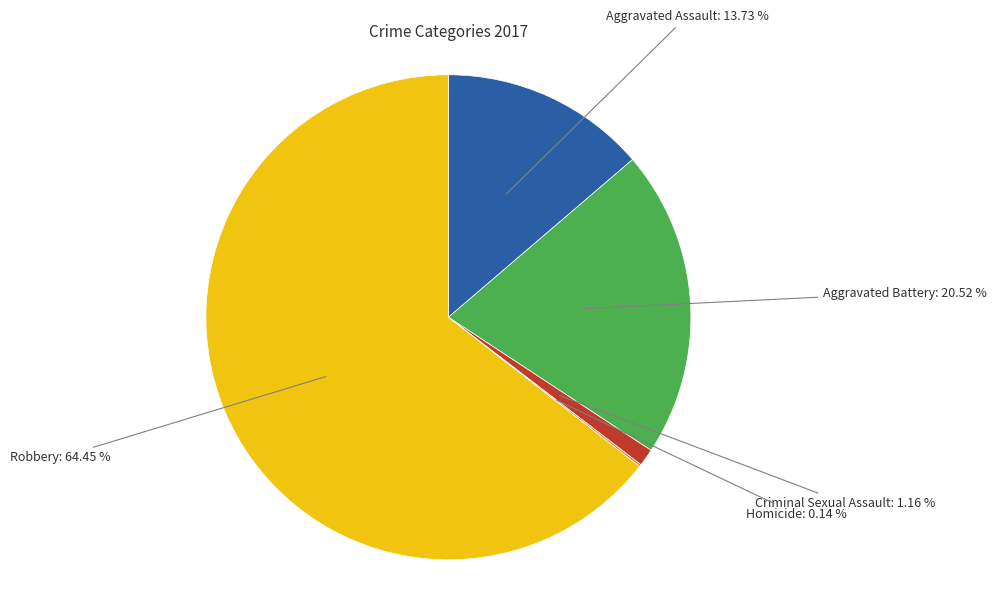

Combined, do Aggravated Assault: 13.73 % and Criminal Sexual Assault: 1.16 % account for over 50%?

No